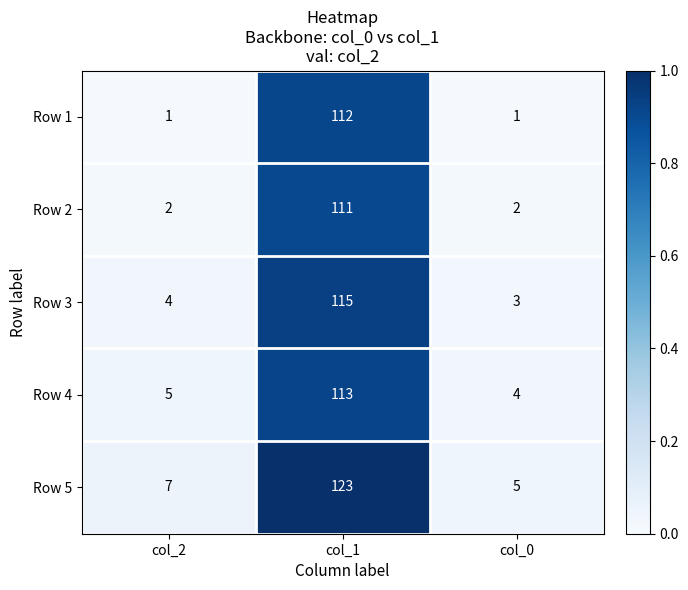

Reading left to right, extract all data points from this chart.

Row 1: col_2=1	col_1=112	col_0=1
Row 2: col_2=2	col_1=111	col_0=2
Row 3: col_2=4	col_1=115	col_0=3
Row 4: col_2=5	col_1=113	col_0=4
Row 5: col_2=7	col_1=123	col_0=5